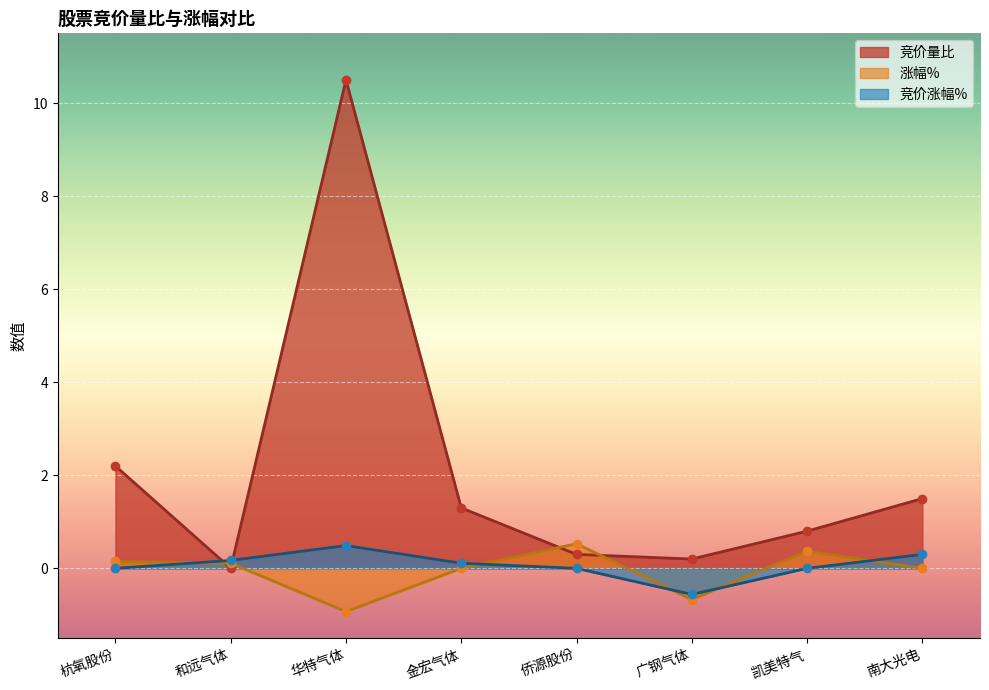

What is the sum of all 涨幅% values?

-0.4